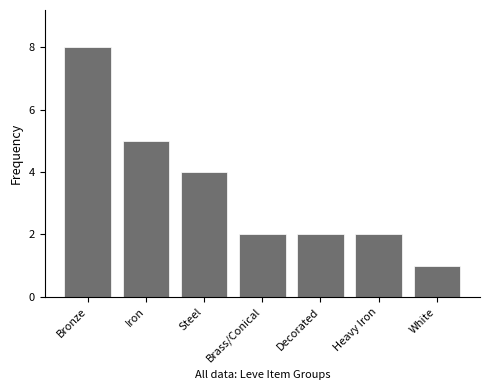

What is the change in value from Steel to White?

-3